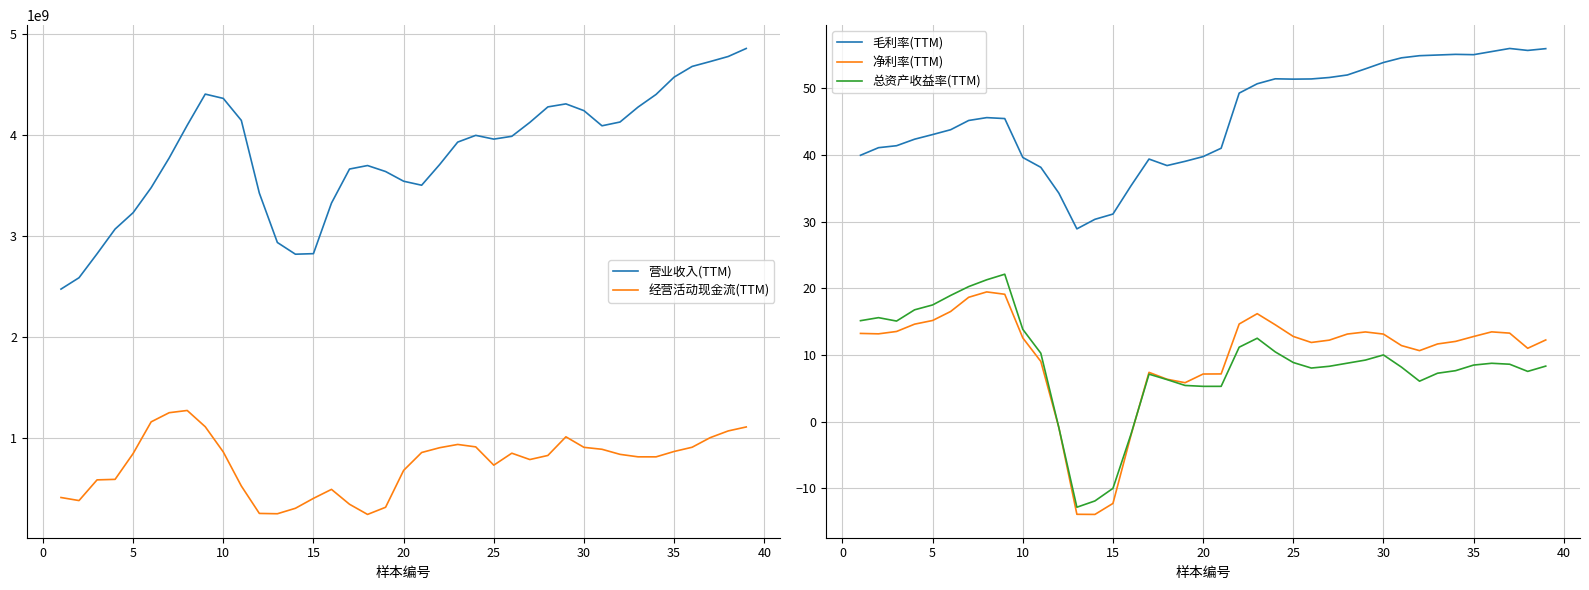

Which series has the largest total across all categories?

营业收入(TTM)